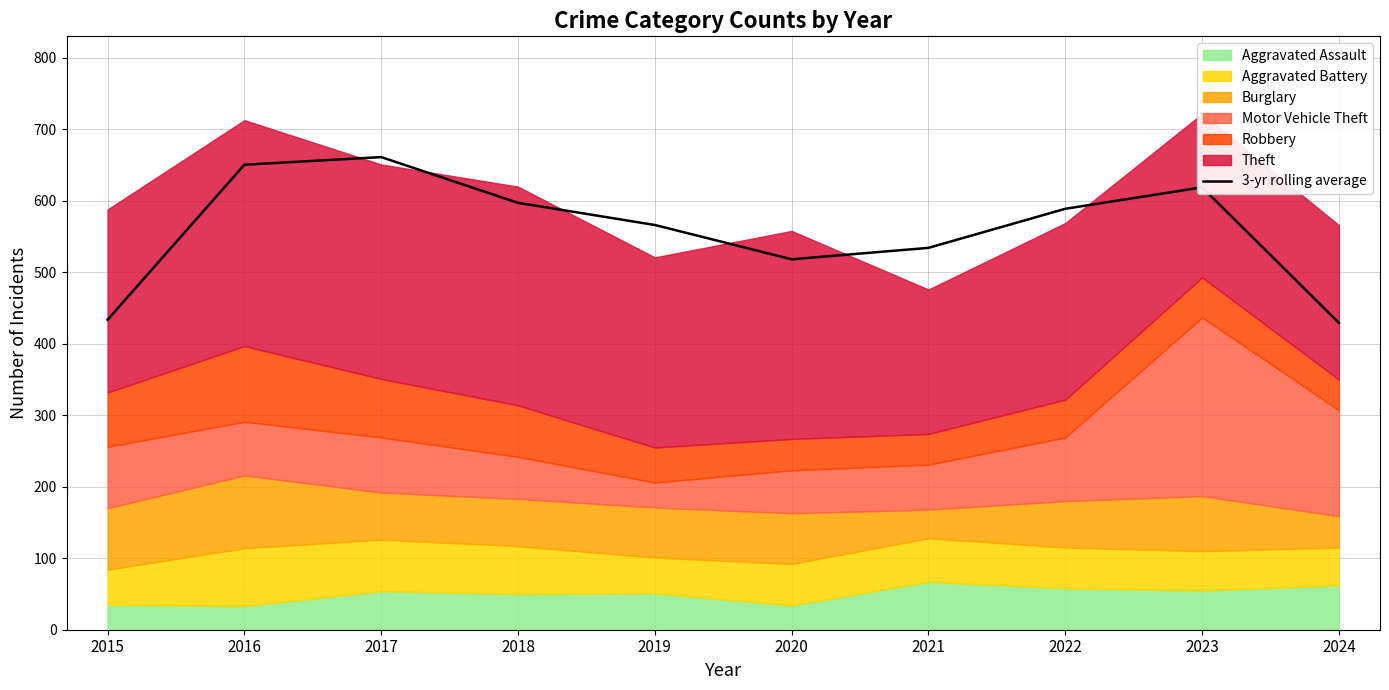

The chart shows a value of 566.3 at 2019. True or false?

True